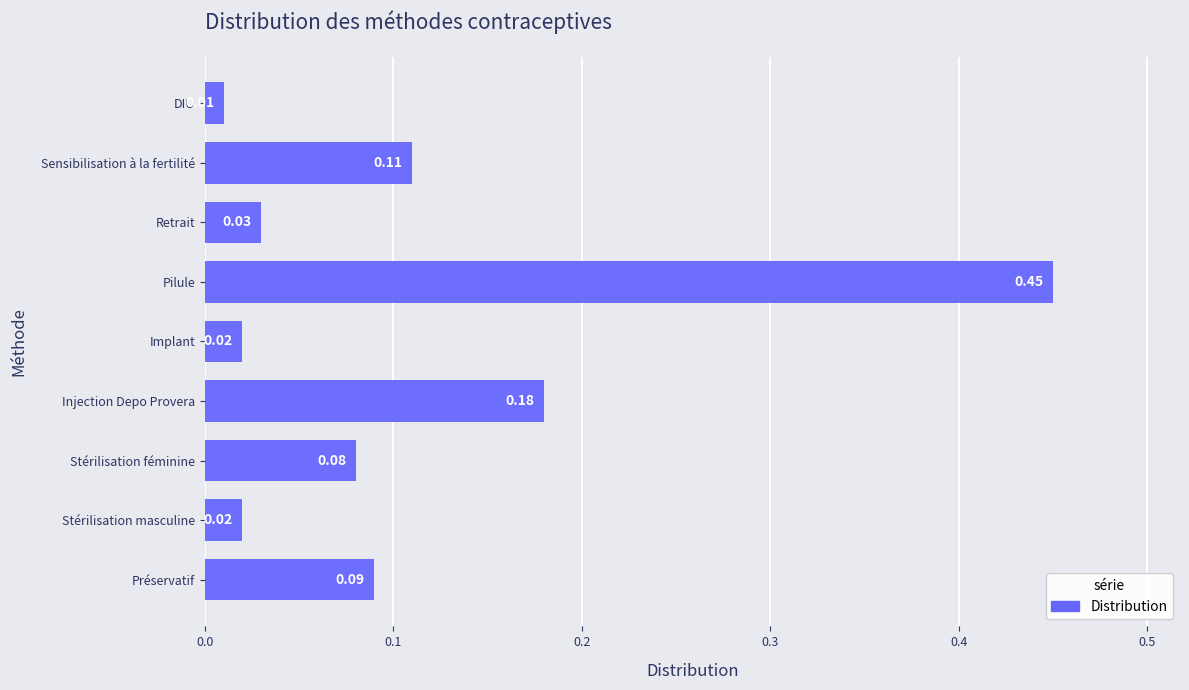

Which has a higher value, Pilule or Stérilisation féminine?

Pilule